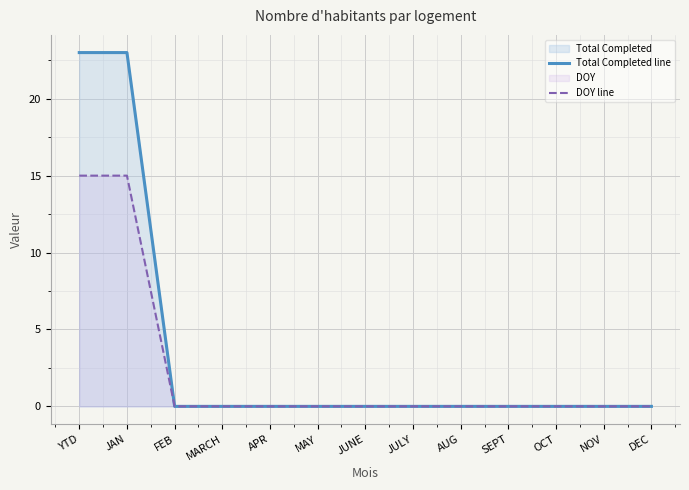

Reading left to right, transcribe all the data shown in this chart.

Total Completed line: 23	23	0	0	0	0	0	0	0	0	0	0	0
DOY line: 15	15	0	0	0	0	0	0	0	0	0	0	0